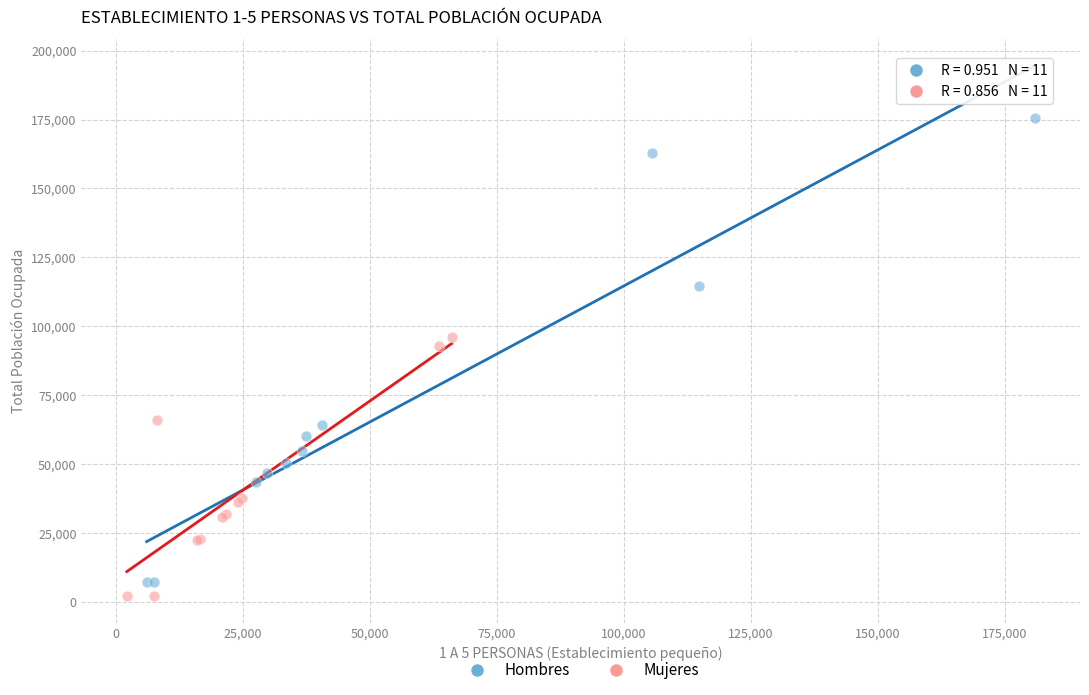

Which series contains the highest Y value?

Hombres